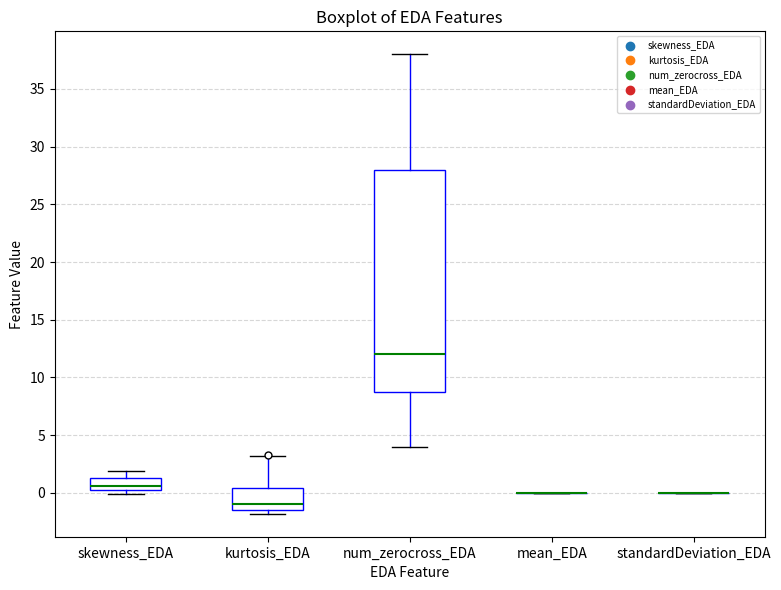

Reading left to right, read every box against the y-axis: the position of its median line, the range the box covers, and the ends of its whiskers. The values are not printed on the chart, so give them approximately, as read against the axis.

skewness_EDA: median 0.5 (just above the box's lower edge), box 0.5 to 1.5, whiskers 0.0 to 2.0
kurtosis_EDA: median -1.0, box -1.5 to 0.5, whiskers -2.0 to 3.0
num_zerocross_EDA: median 12.0, box 9.0 to 28.0, whiskers 4.0 to 38.0
mean_EDA: box collapsed to a line at 0.0, whiskers 0.0 to 0.0
standardDeviation_EDA: box collapsed to a line at 0.0, whiskers 0.0 to 0.0